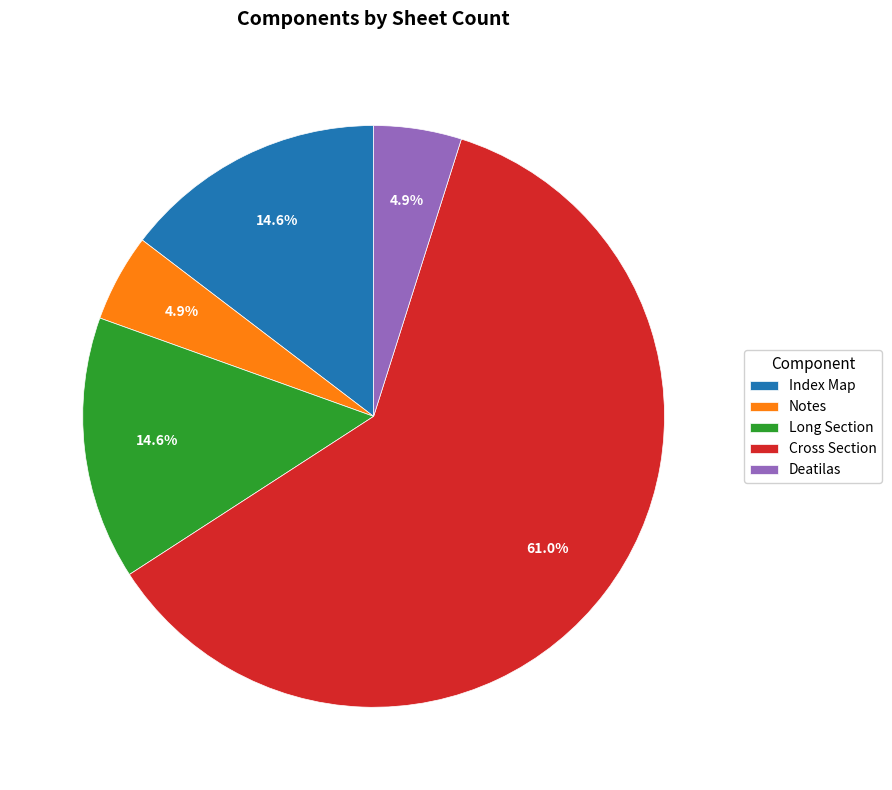

What percentage do Deatilas and Notes together represent?

9.8%